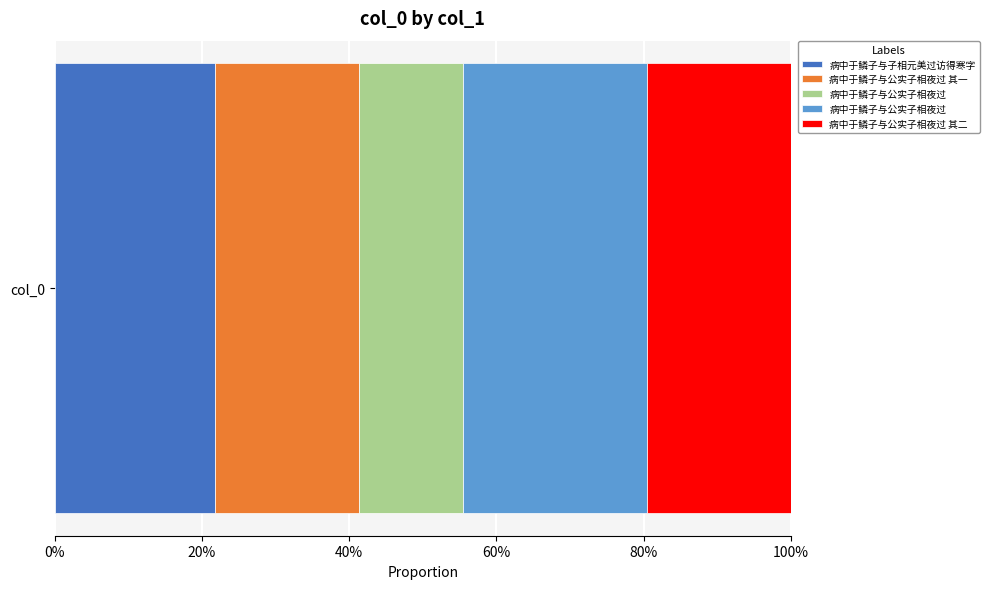

At which category does the chart reach its peak across all series?

病中于鳞子与公实子相夜过